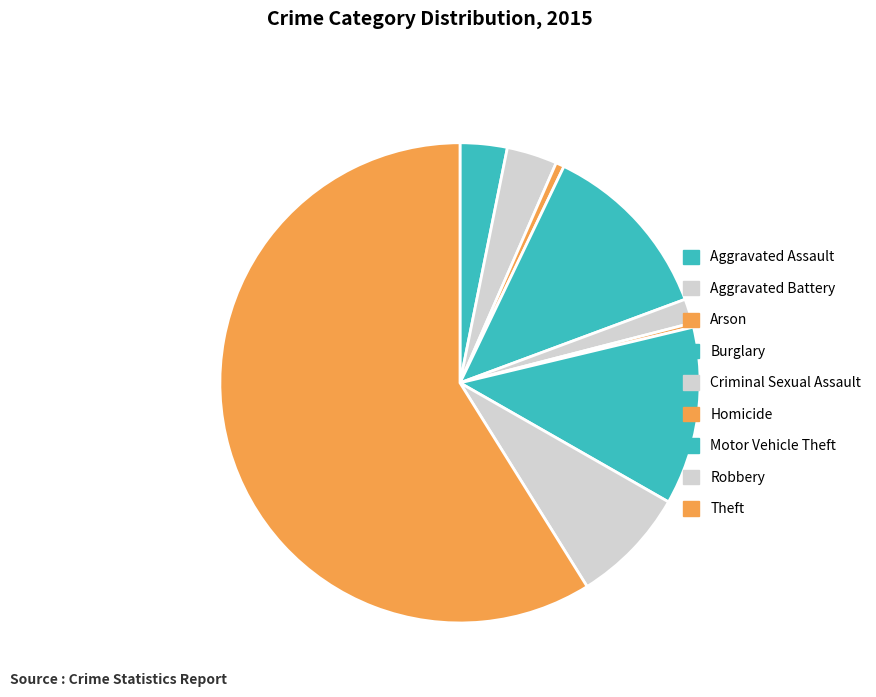

Rank the categories by value from lowest to highest.

Homicide, Arson, Criminal Sexual Assault, Aggravated Assault, Aggravated Battery, Robbery, Motor Vehicle Theft, Burglary, Theft